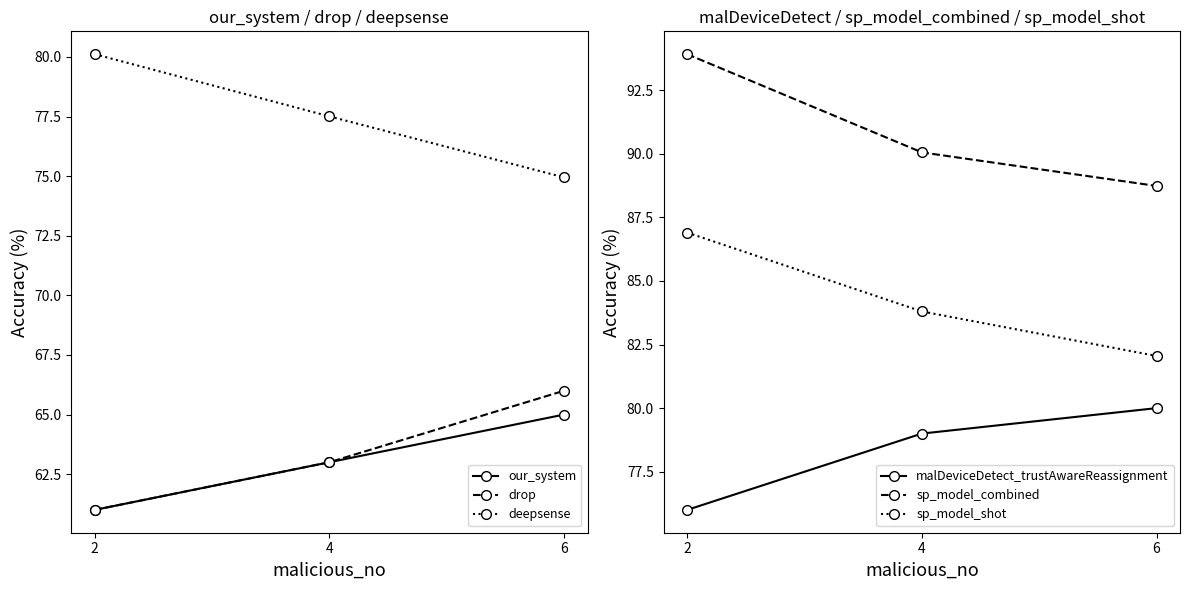

Rank the categories by sp_model_shot value from lowest to highest.

6, 4, 2